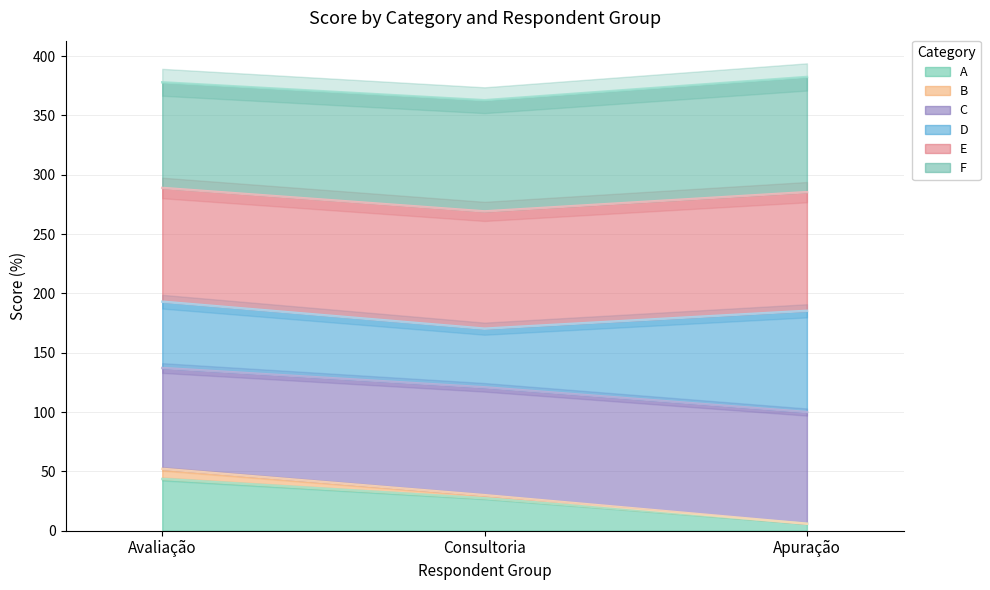

Rank the categories by A value from lowest to highest.

Apuração, Consultoria, Avaliação